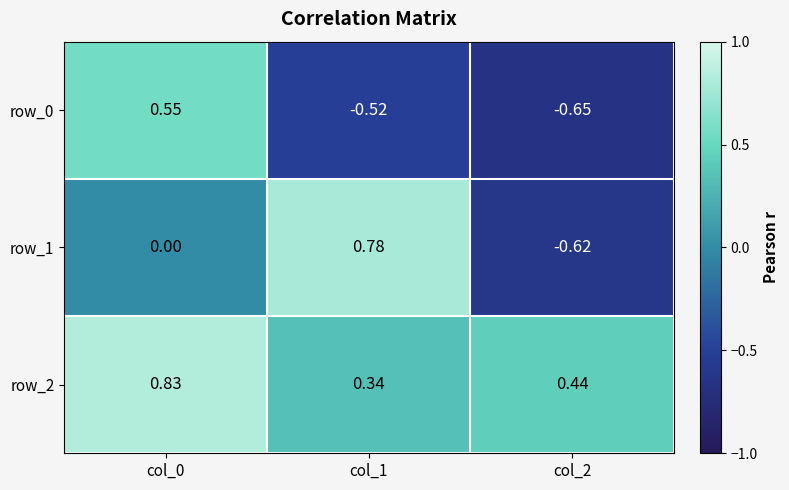

How many distinct data groups are displayed?

3